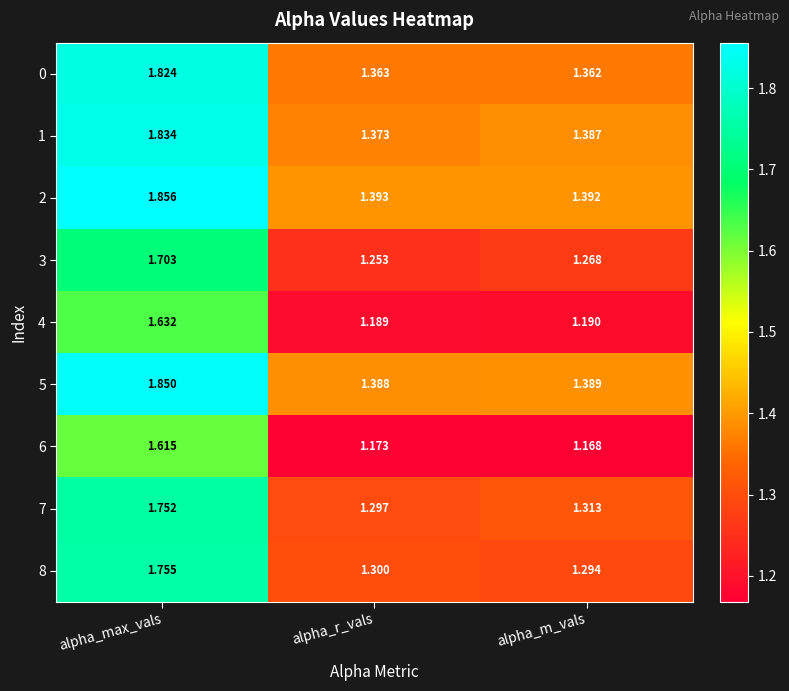

Which category has the lowest value in the 8 series?

alpha_m_vals